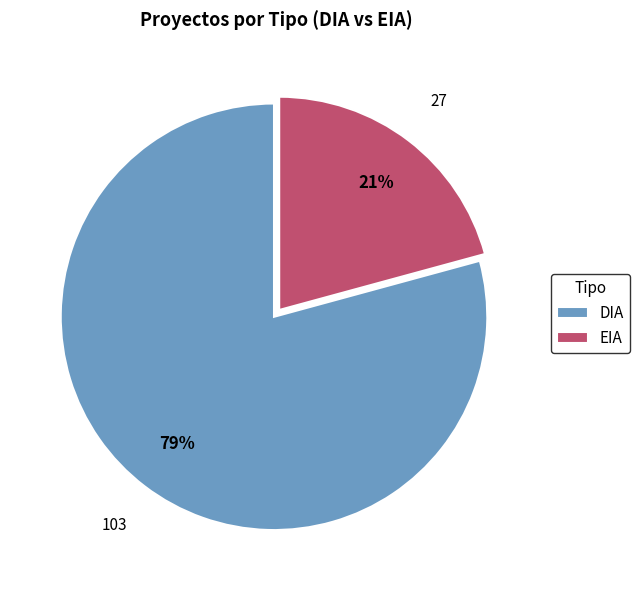

Between DIA and EIA, which is larger?

DIA